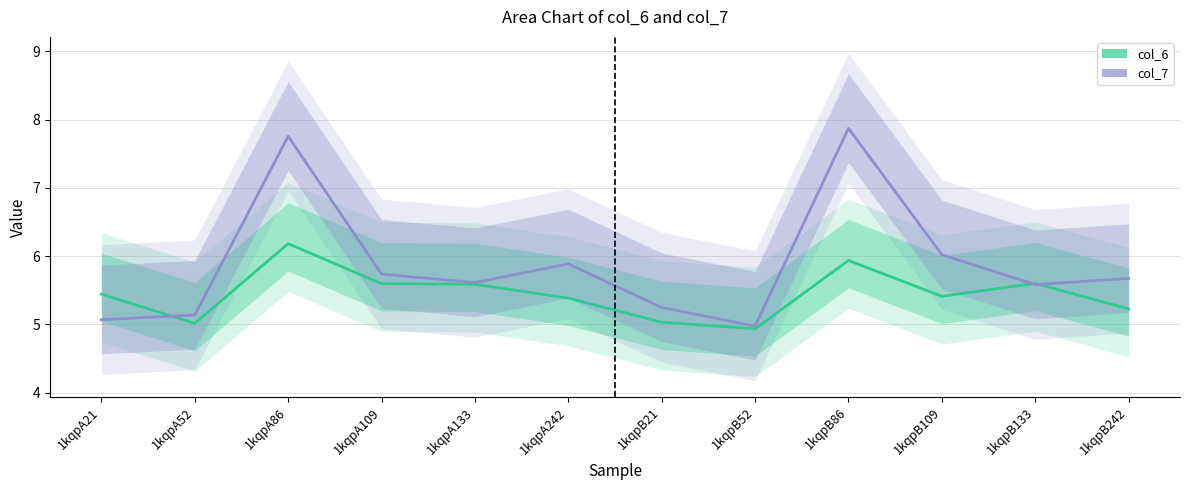

At which label does col_6 center first exceed 5?

1kqpA21